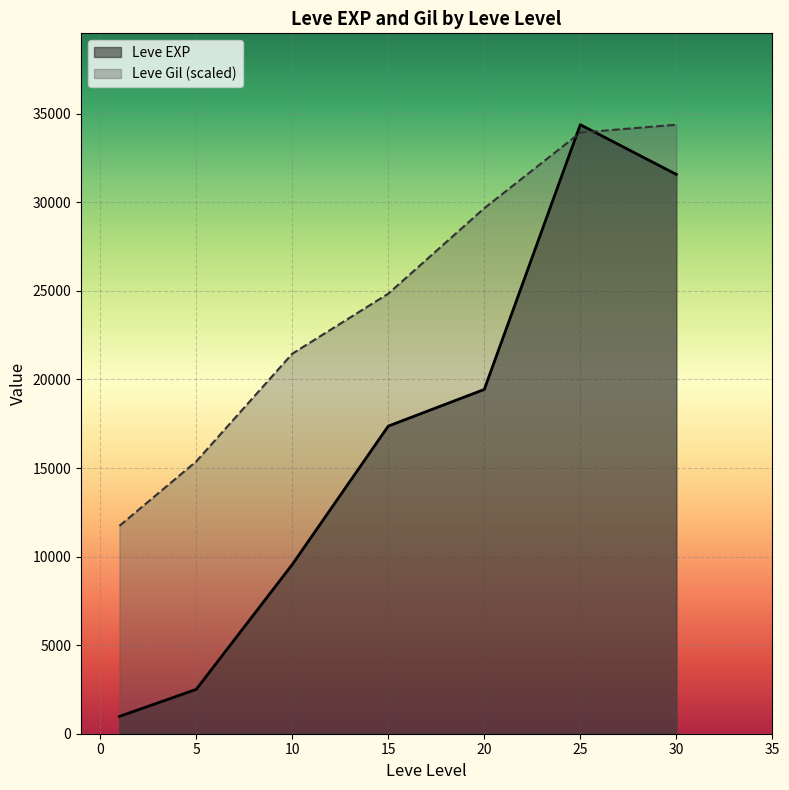

What is the highest value of the Leve Gil series?

715